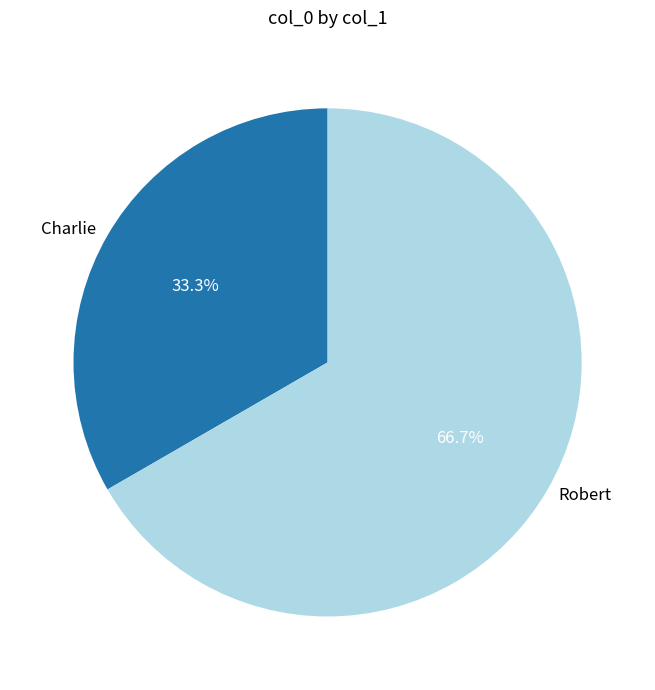

What is the ratio of the value at Robert to the value at Charlie?

2.0